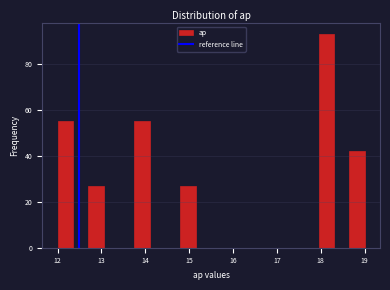

Around what value on the x-axis is the tallest bar? Give the approximate position of its centre, as read against the axis.

18.1